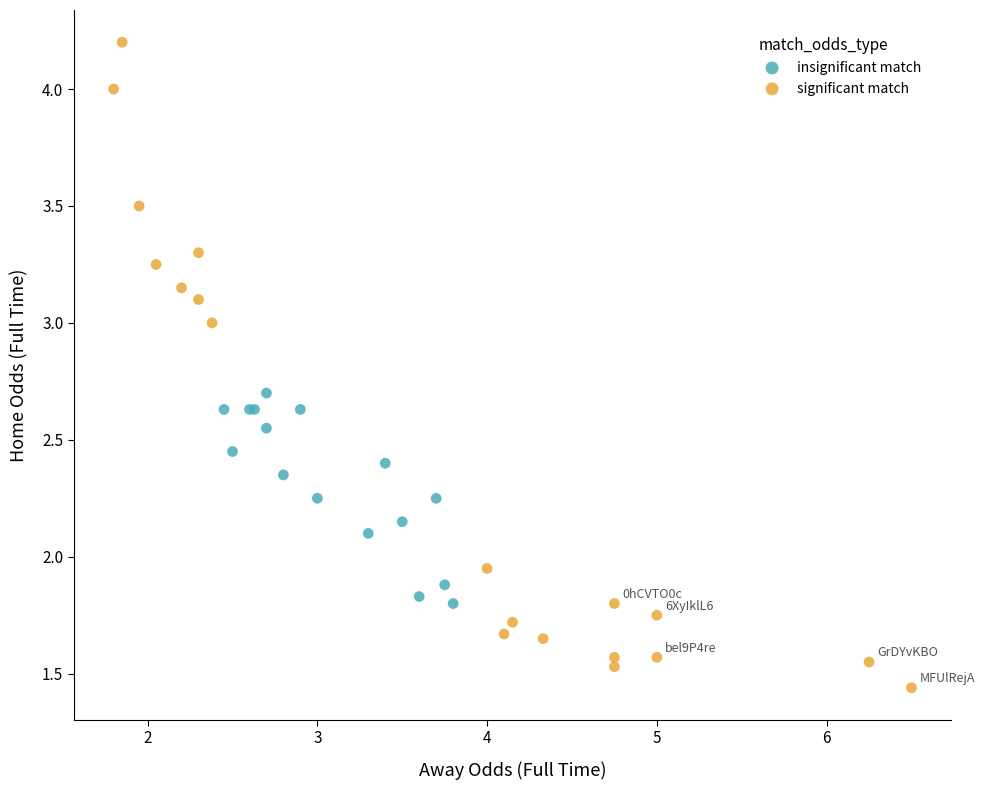

Which series reaches the maximum Y coordinate?

significant match